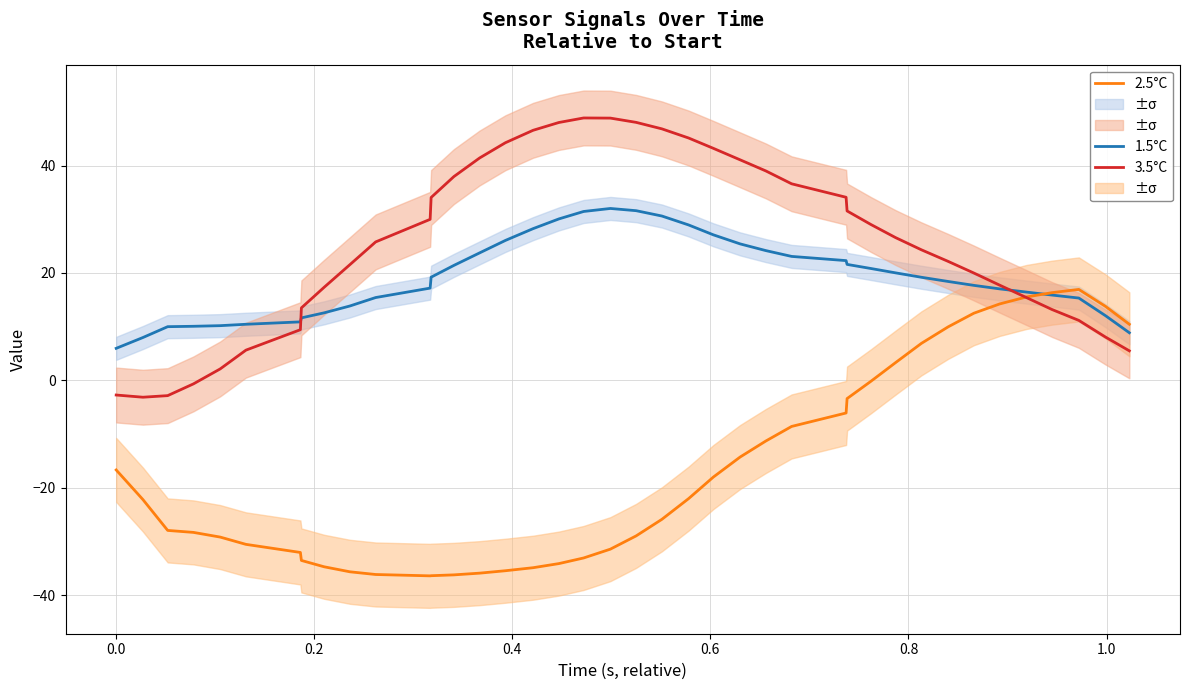

Is it true that 1.5°C equals 42.8 at 15?

False